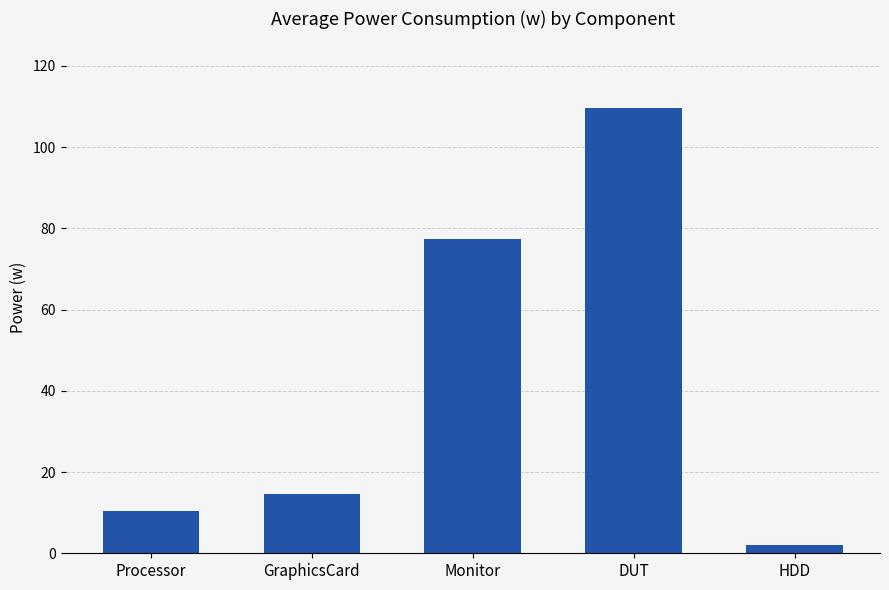

What is the change in value from Processor to DUT?

+99.2